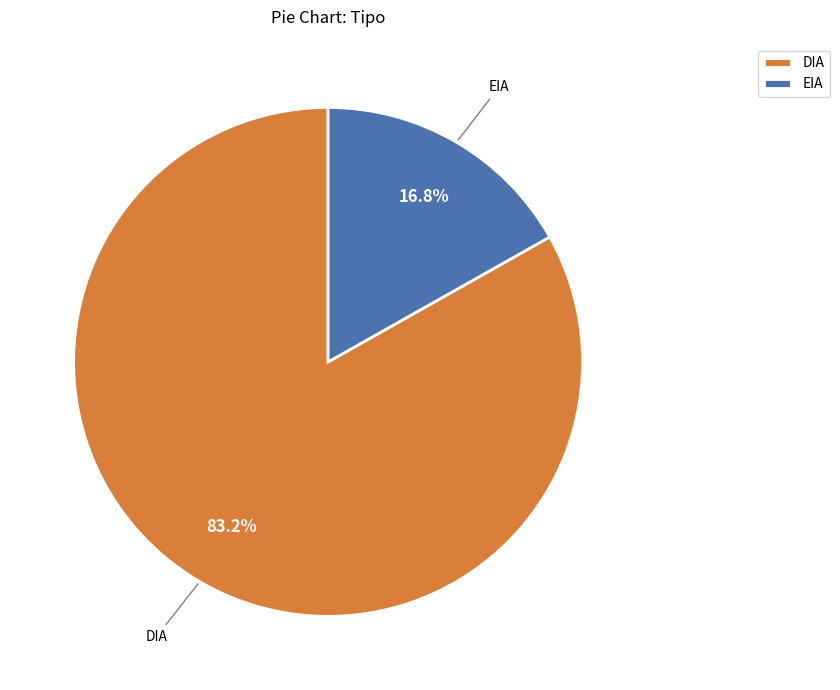

Which has a higher value, EIA or DIA?

DIA